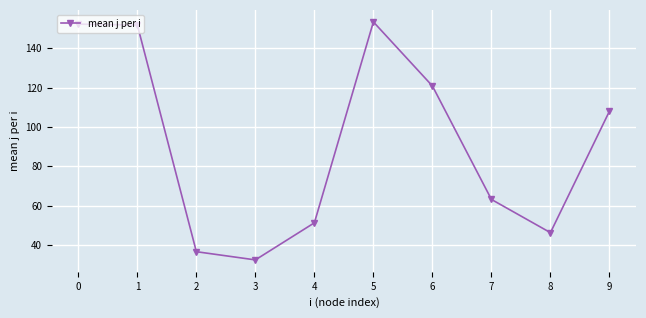

Does the chart have visible grid lines?

Yes